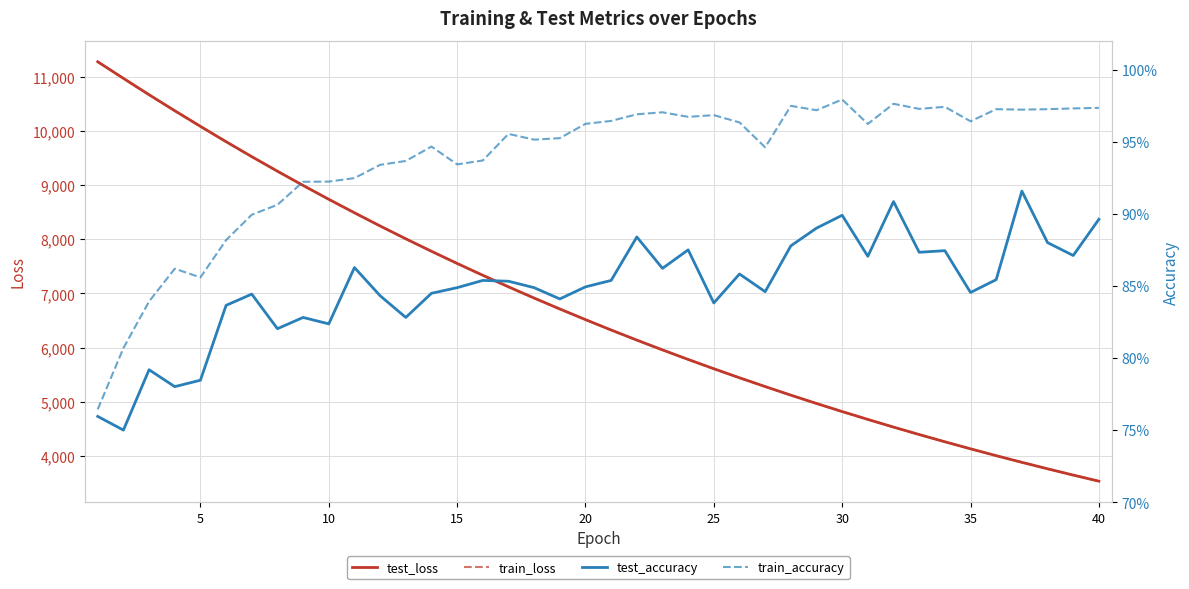

What is the sum of all test_accuracy values?

34.0